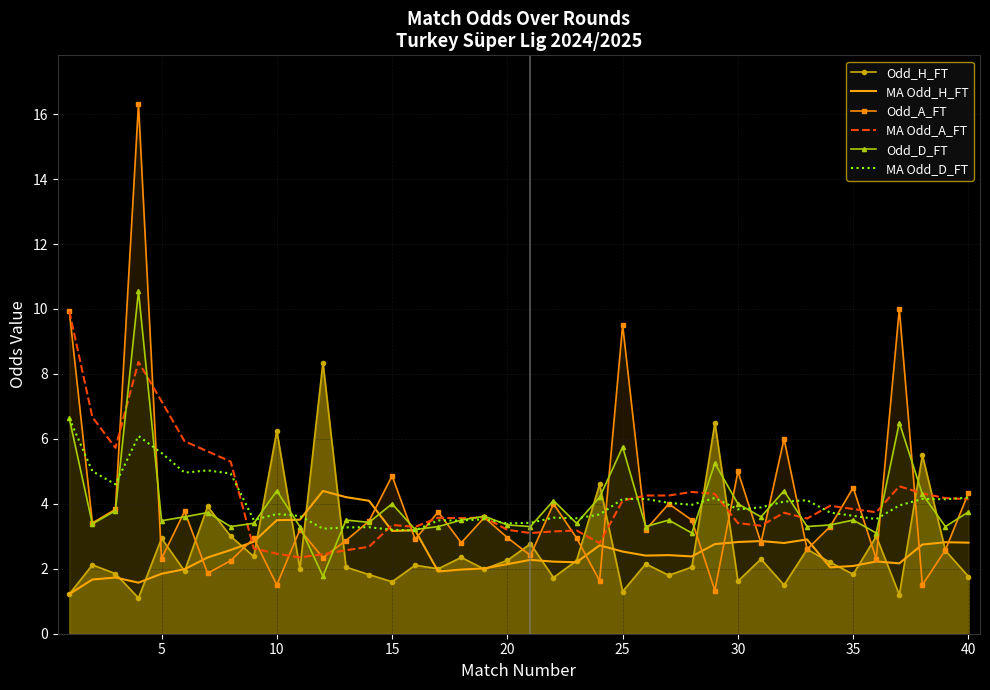

What is the greatest value displayed?

16.3